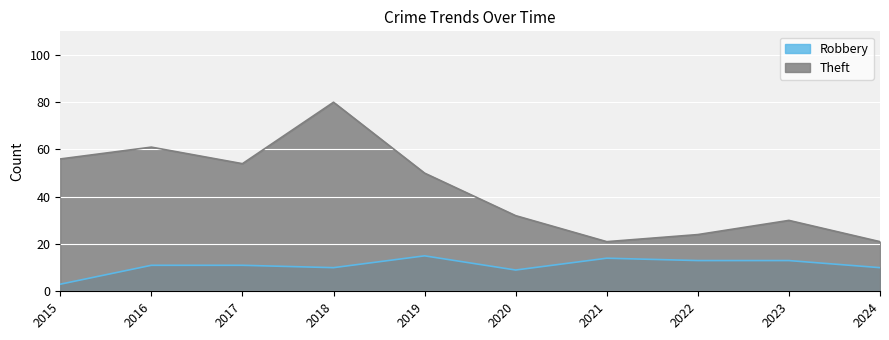

At 2024, list the series in order from smallest to largest.

Robbery, Theft